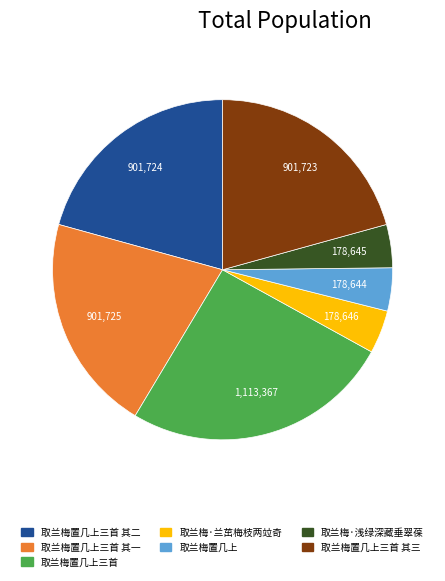

Does 取兰梅·兰茁梅枝两竝奇 account for over 50% of the chart?

No